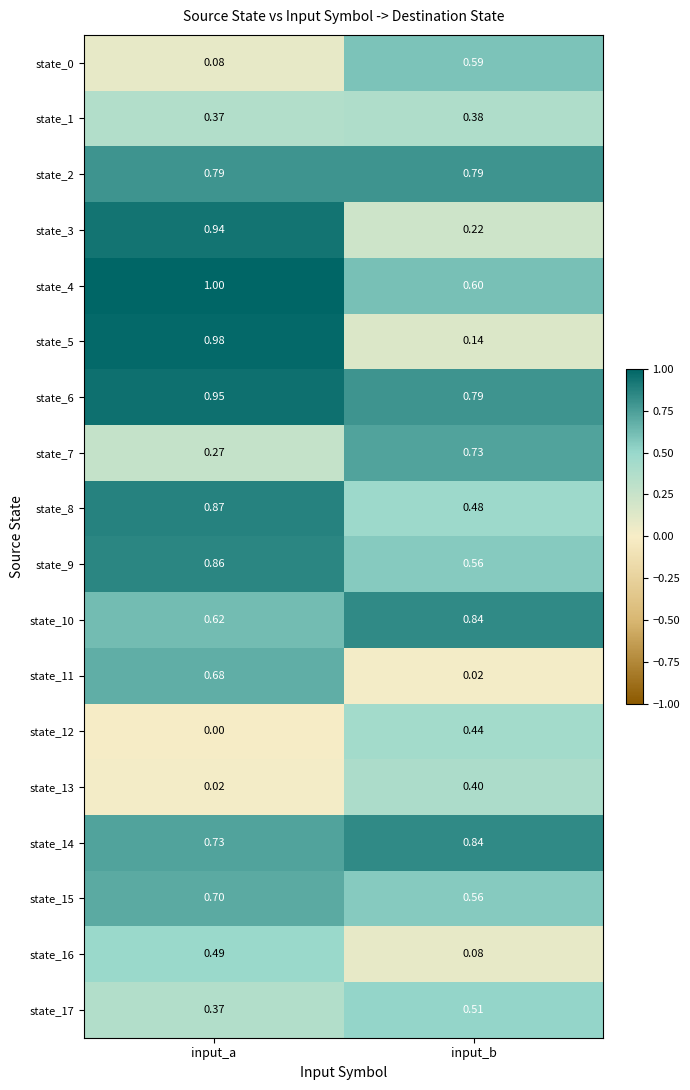

Is the value of state_7 at input_b greater than the value of state_0 at input_b?

Yes